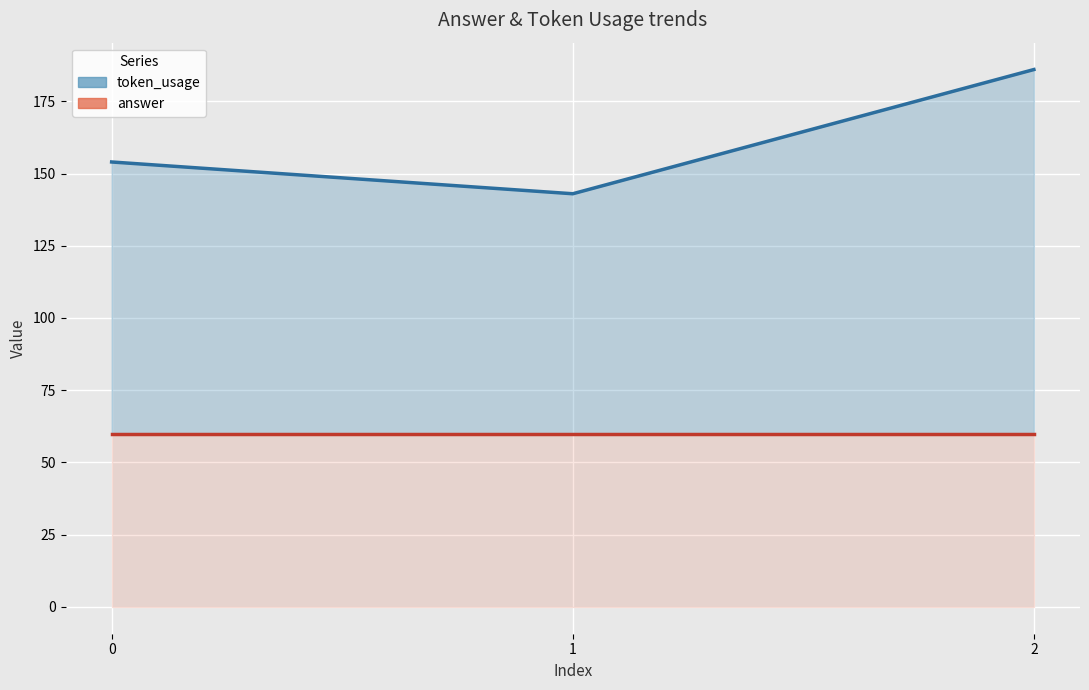

Rank the series by their average value, from highest to lowest.

token_usage, answer